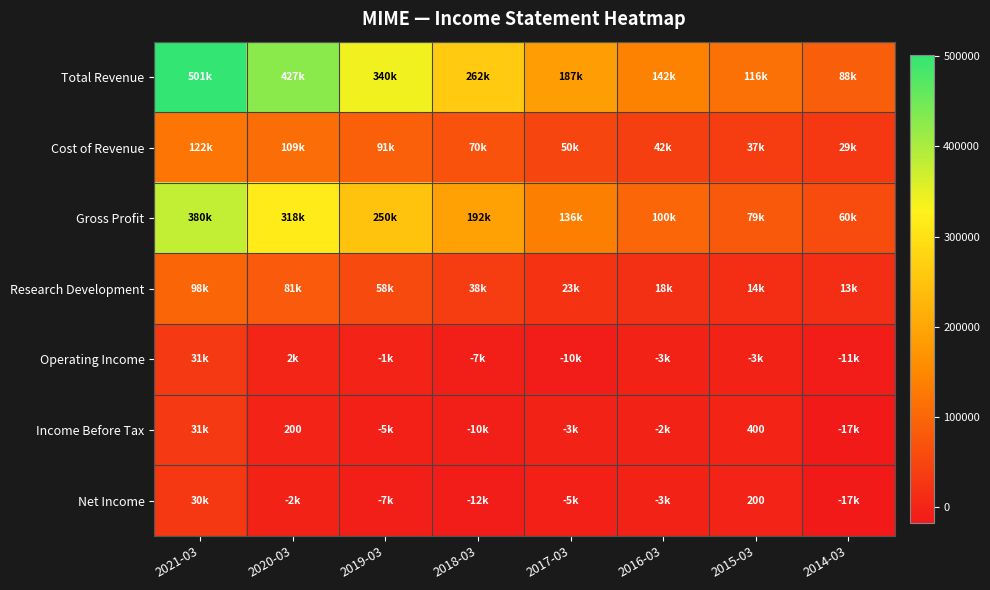

The Income Before Tax series shows 400 at 2015-03. True or false?

True